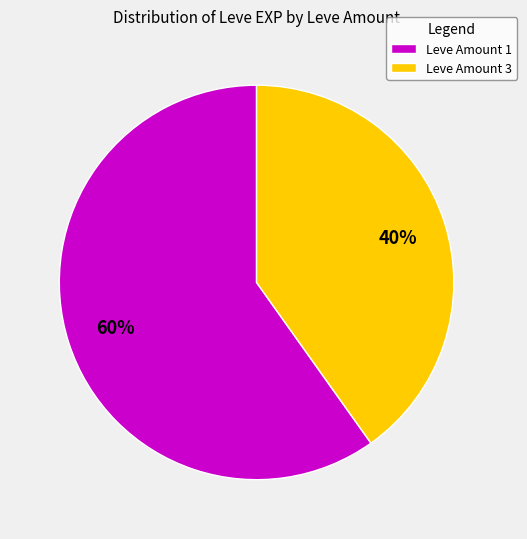

True or false: Leve Amount 3 accounts for 40% of the total.

True